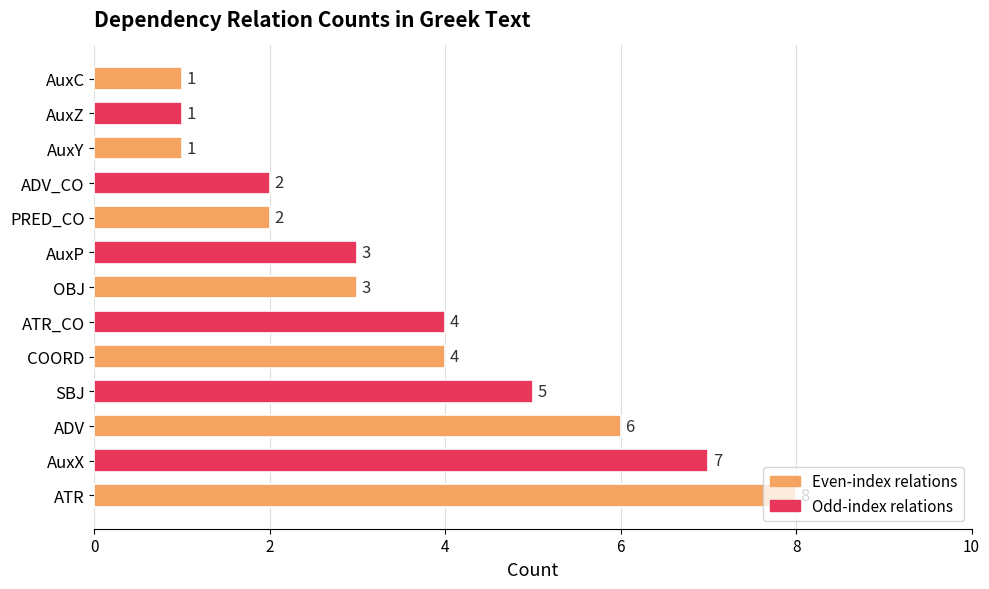

Count the values in the range 2 to 5.

7